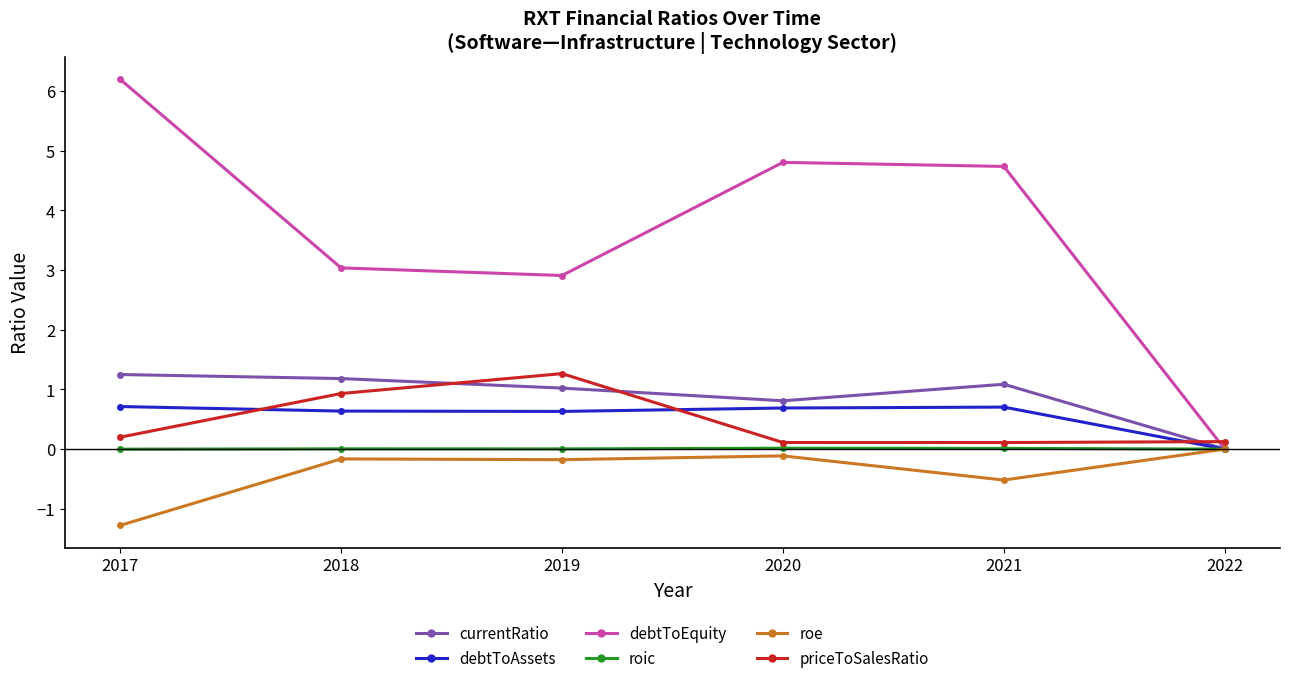

How many values in debtToEquity are above zero?

5